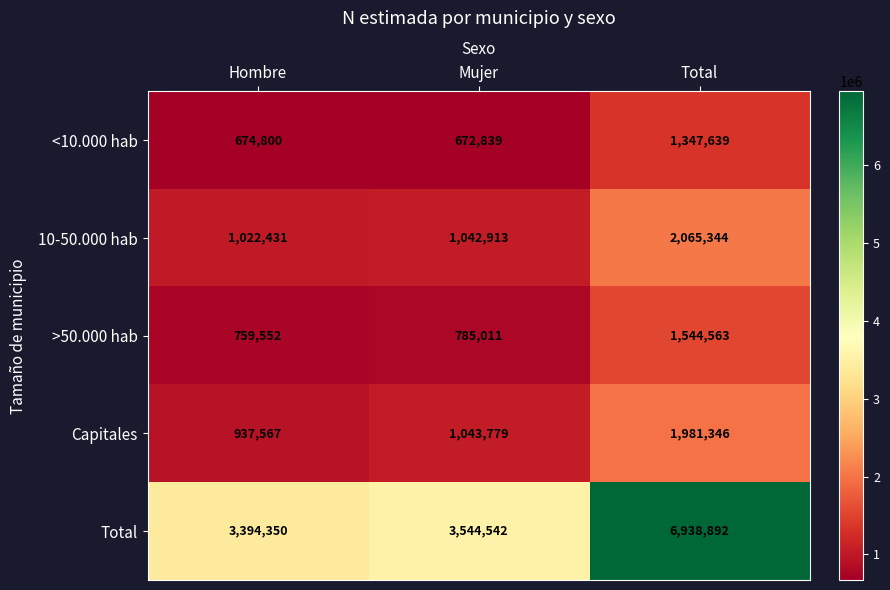

The >50.000 hab series shows 785011 at Mujer. True or false?

True